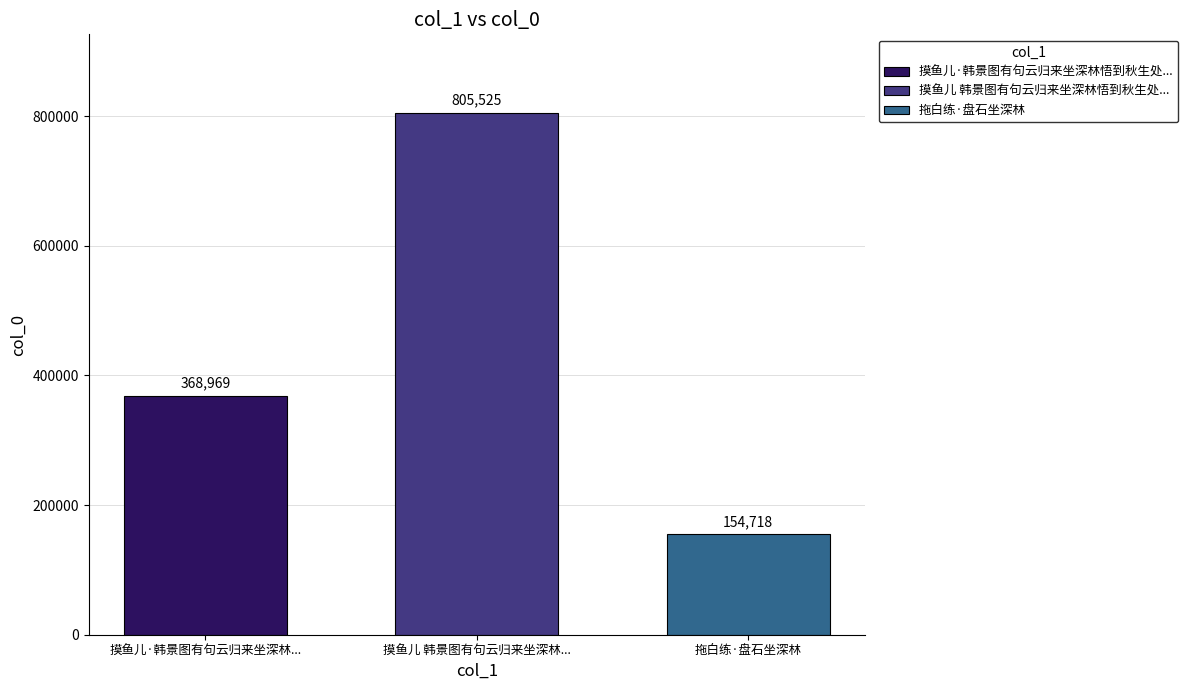

What is the difference between the highest and lowest values at 摸鱼儿 韩景图有句云归来坐深林...?

650807